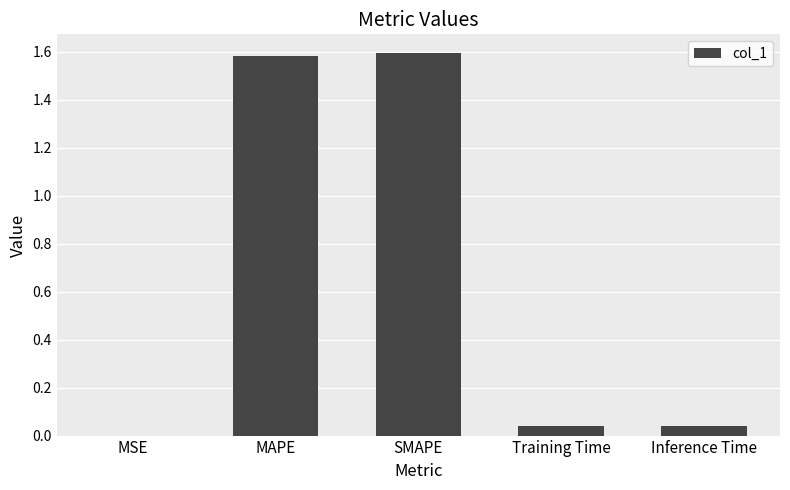

True or false: the data shows 1.0 at MAPE.

False